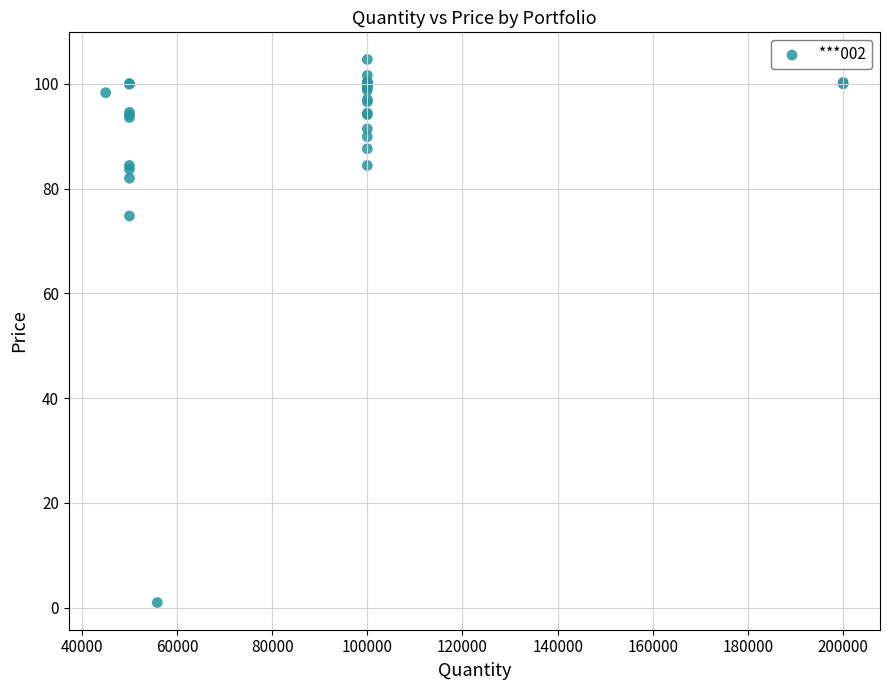

What Y value in the scatter plot is closest to 52?

74.8